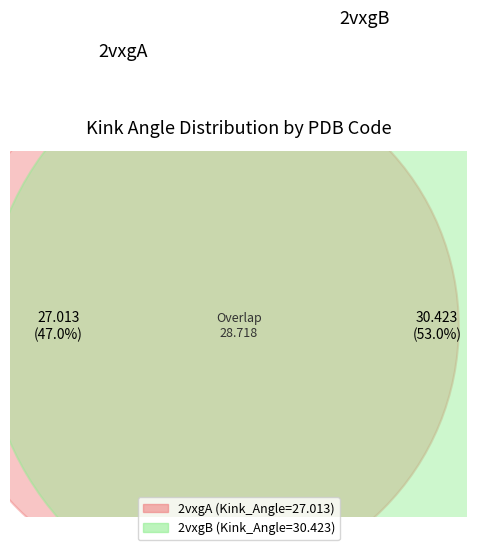

To the nearest percent, what percentage of the pie is 2vxgA?

47%